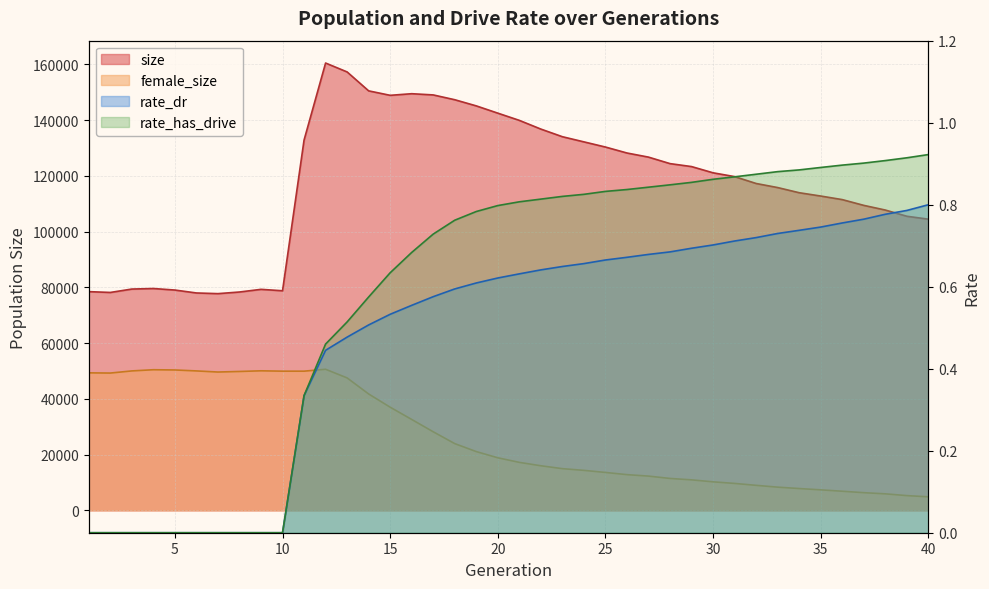

How many data points in rate_dr are above 0?

30